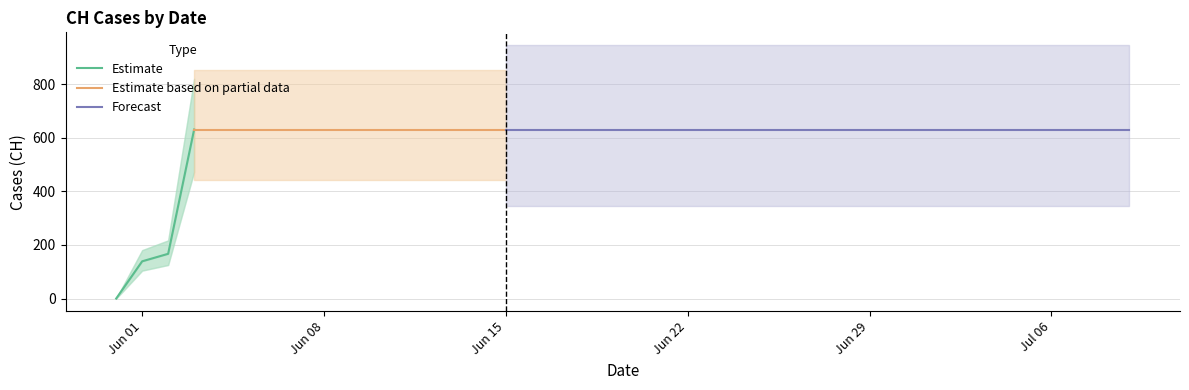

At which category does the chart reach its peak across all series?

2020-06-03